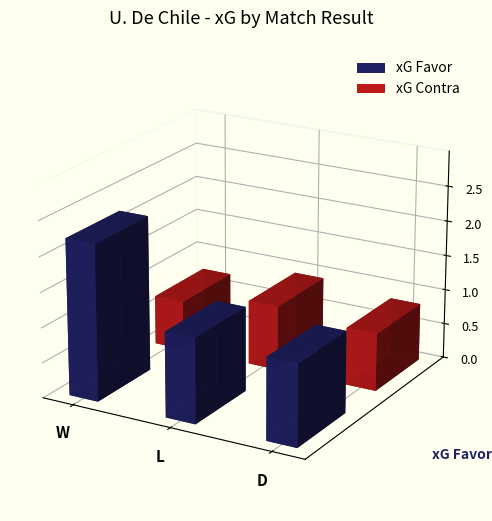

How many series are shown in this chart?

2